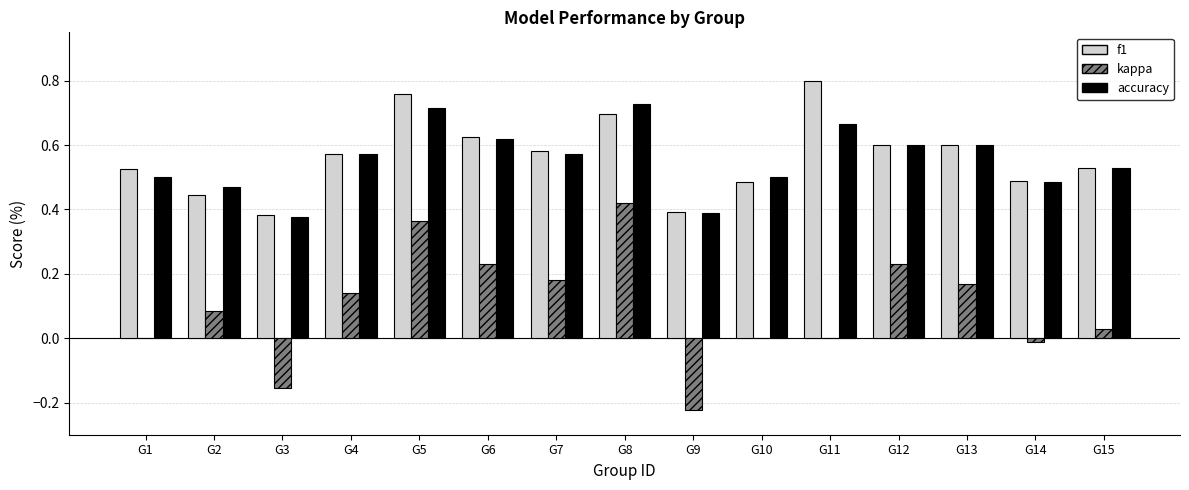

Is it true that kappa equals 0.3 at G10?

False